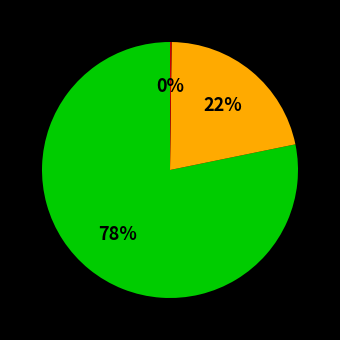

Is there any slice that represents more than half of the pie?

Yes